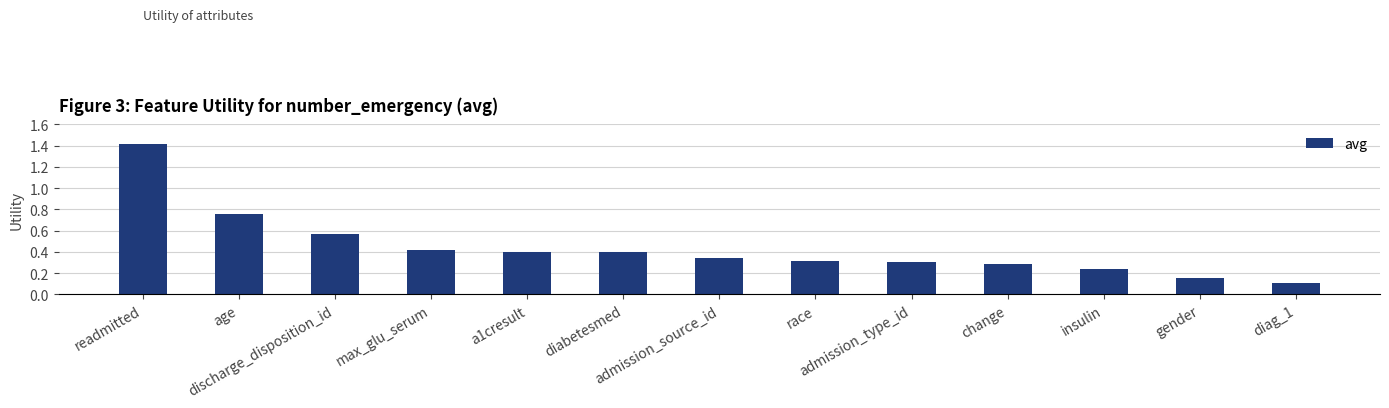

The value at age is 0.3. True or false?

False